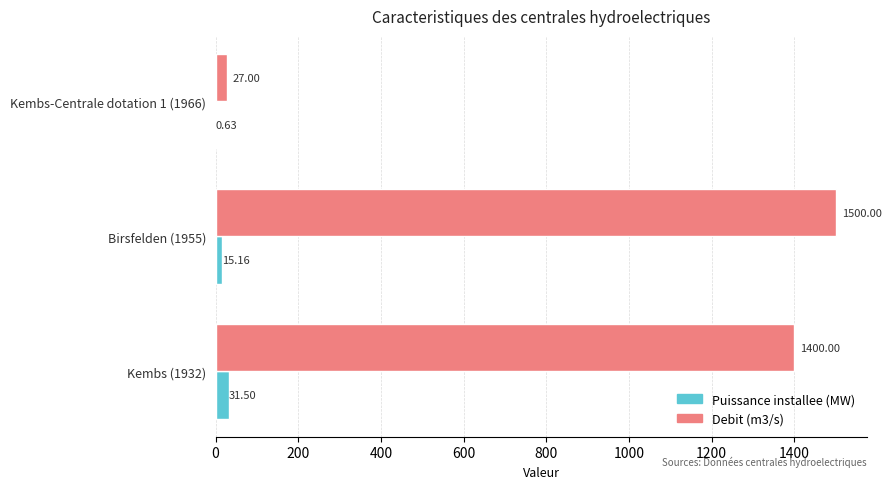

What is the greatest value displayed?

1500.0